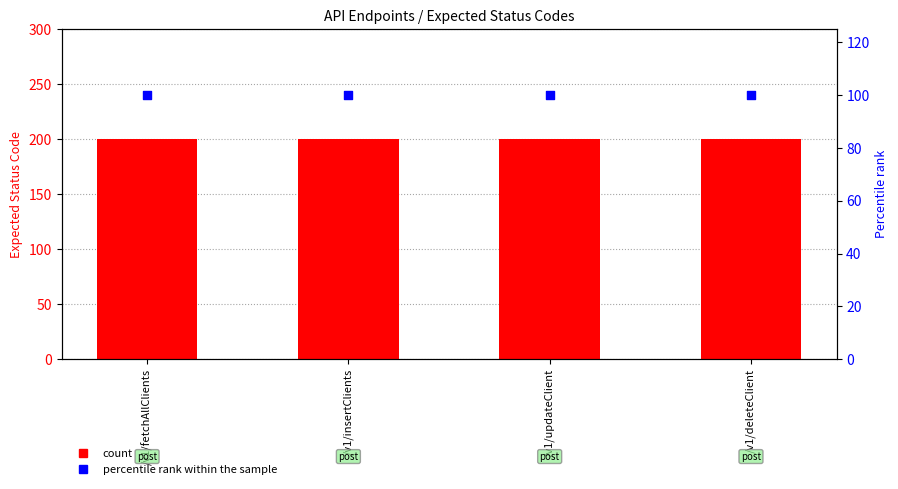

At which category is the sum across all series the highest?

/v1/fetchAllClients